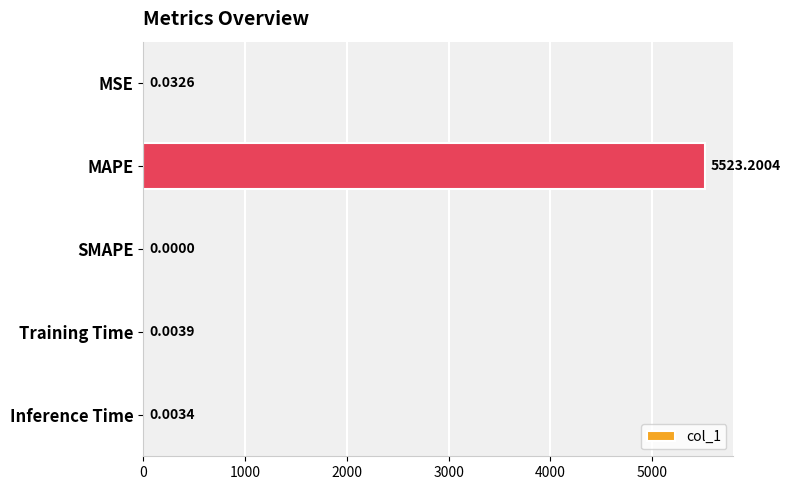

Count the number of data series in this chart.

1